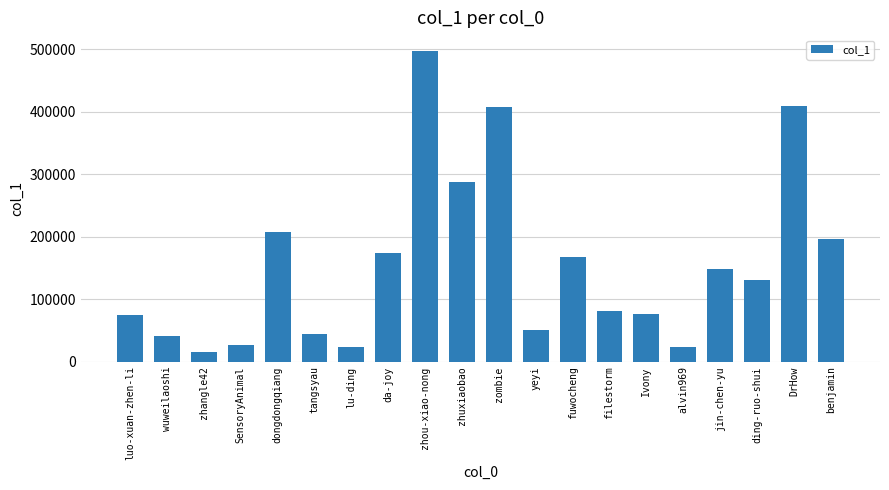

At which label is the value closest to 256400?

zhuxiaobao